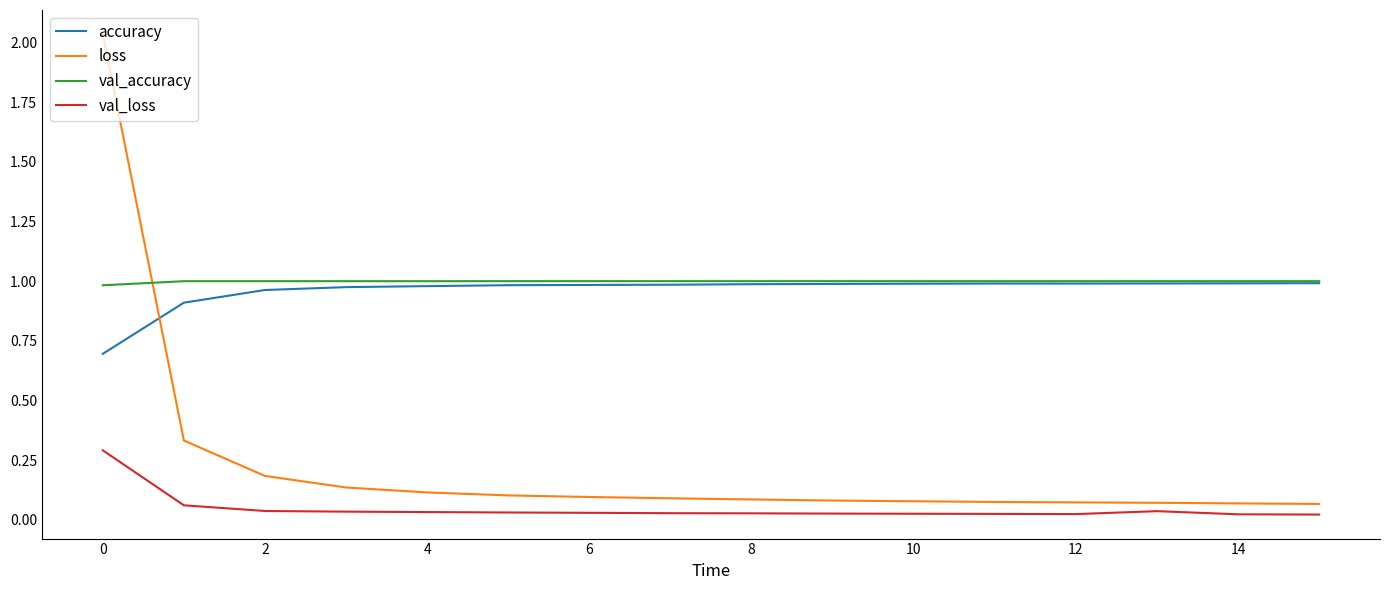

Which series has the widest spread of values?

loss